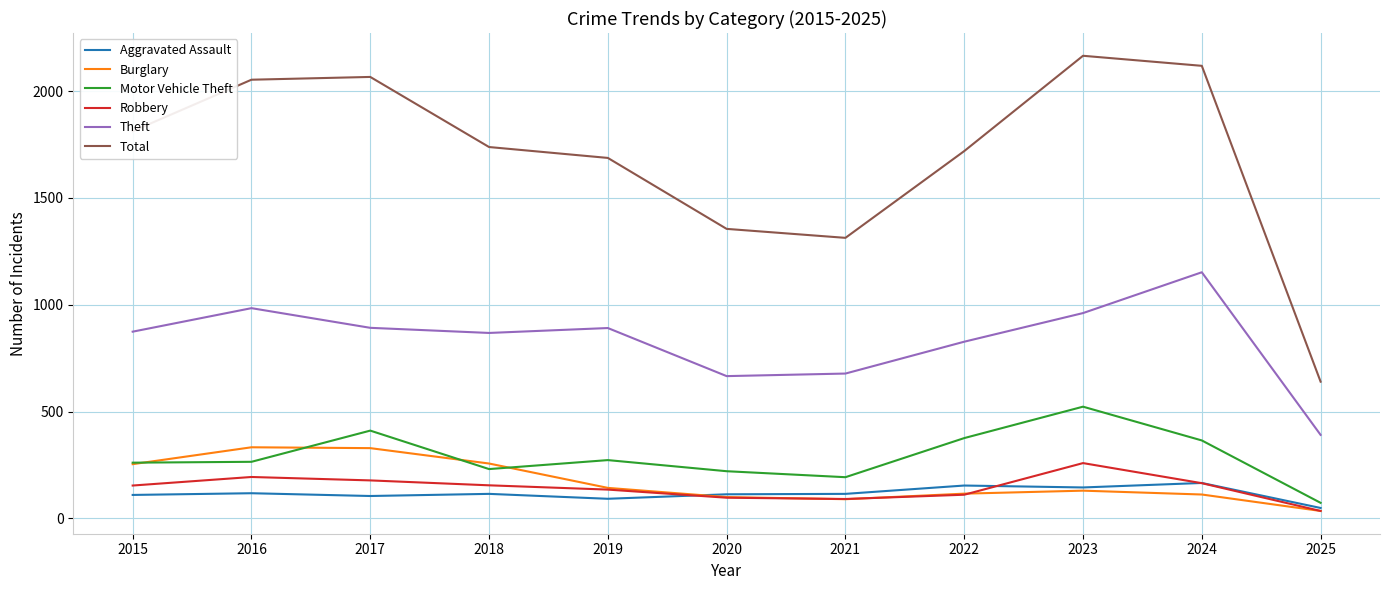

True or false: Aggravated Assault and Theft cross at least once.

False